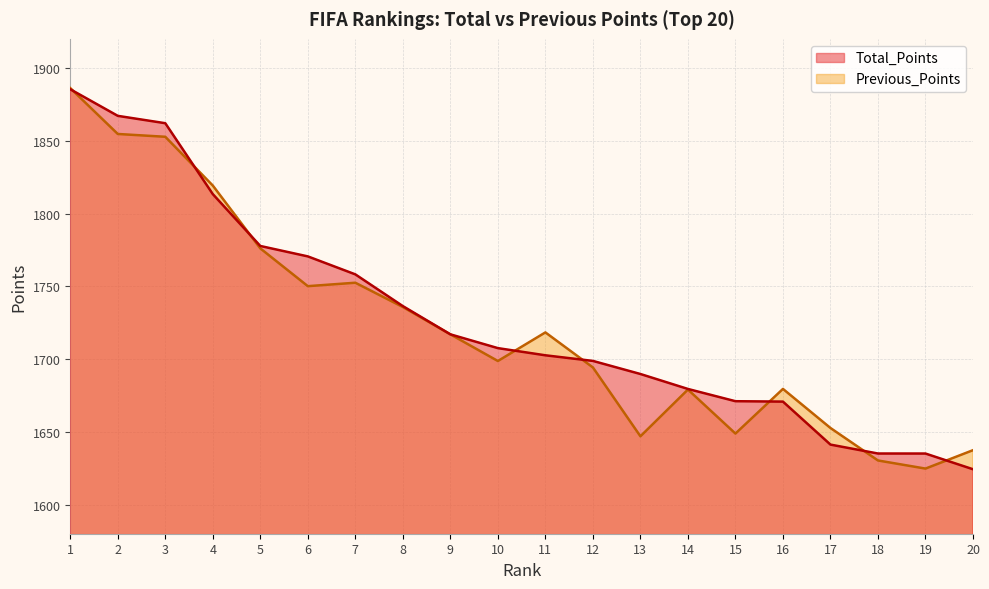

What is the sum of the Total_Points values at 1 and 8?

3621.7